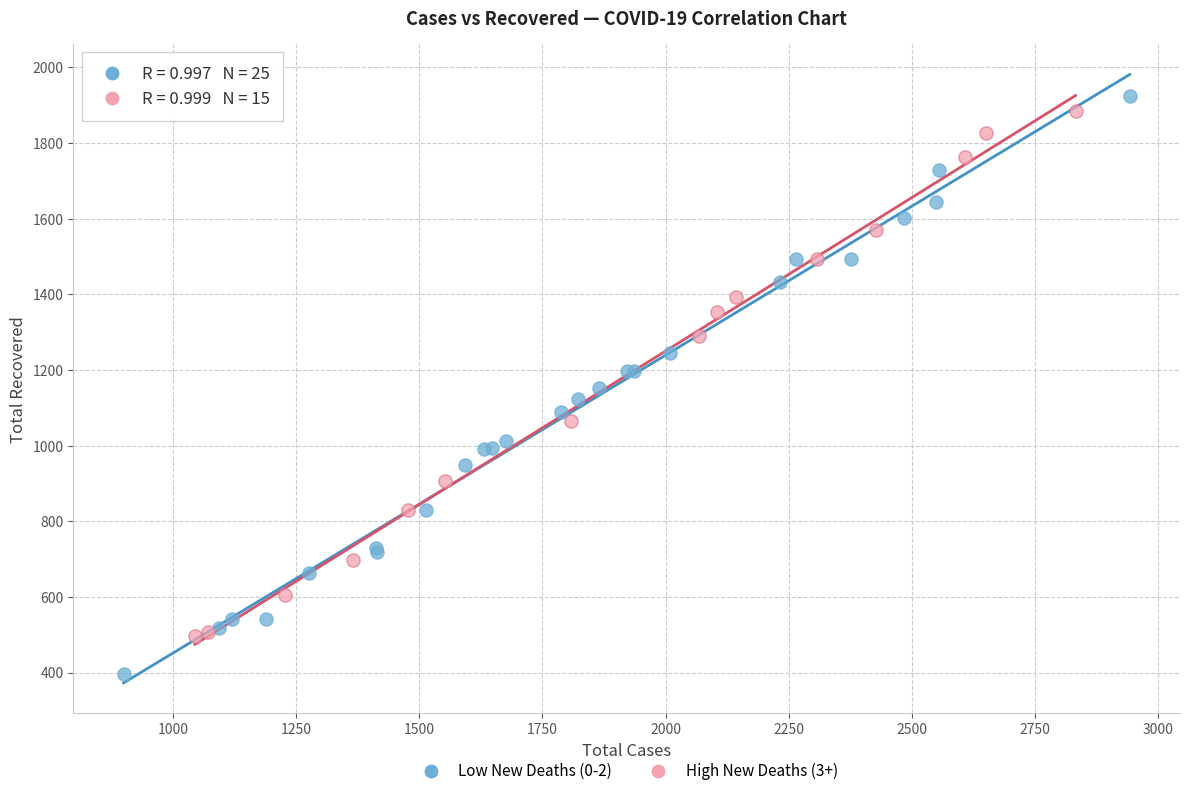

Which series has the largest Y range (max minus min)?

Low New Deaths (0-2)